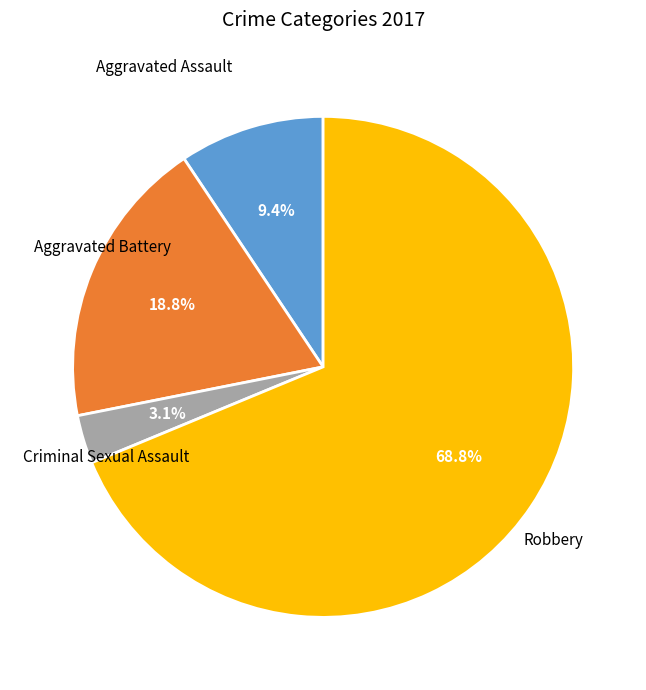

Is there any slice that represents more than half of the pie?

Yes